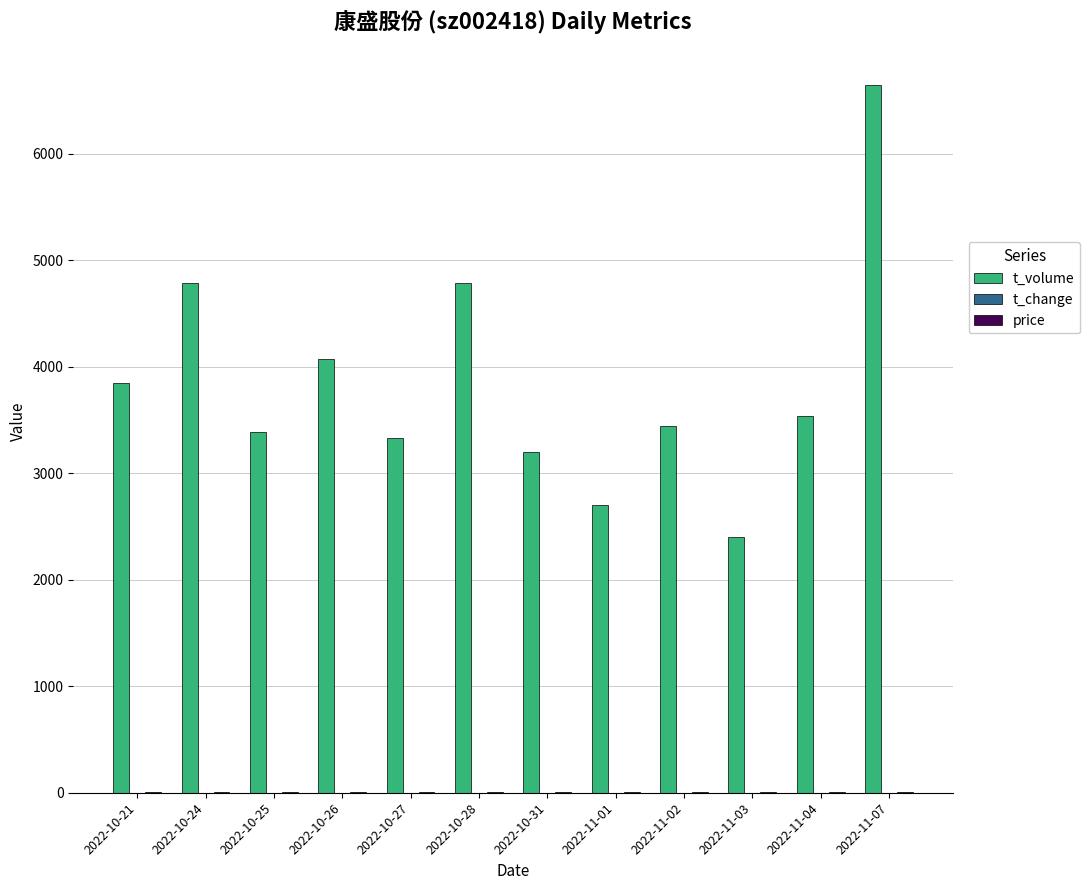

What is the highest value of the t_volume series?

6644.0